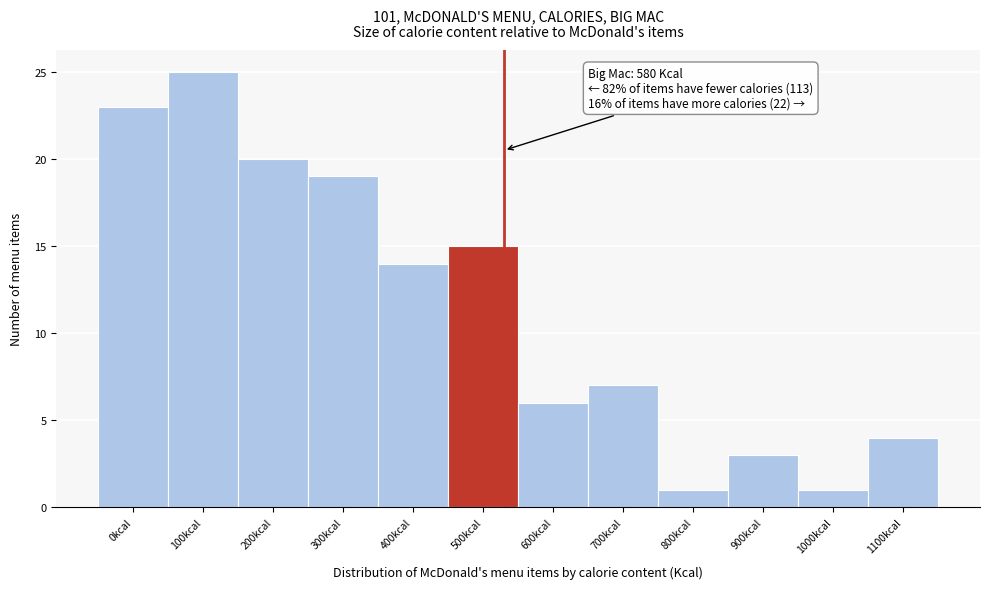

Reading left to right, list all the values displayed in this chart.

0kcal=23	100kcal=25	200kcal=20	300kcal=19	400kcal=14	500kcal=15	600kcal=6	700kcal=7	800kcal=1	900kcal=3	1000kcal=1	1100kcal=4